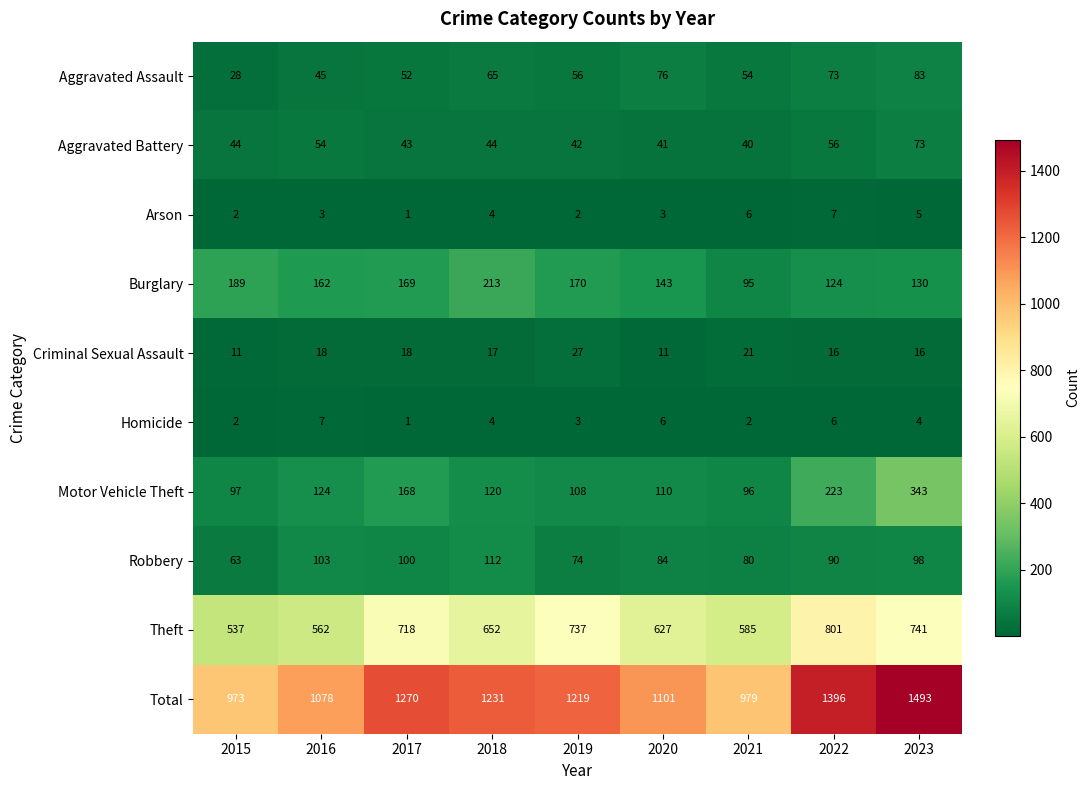

What is the sum of the Burglary values at 2019 and 2018?

383